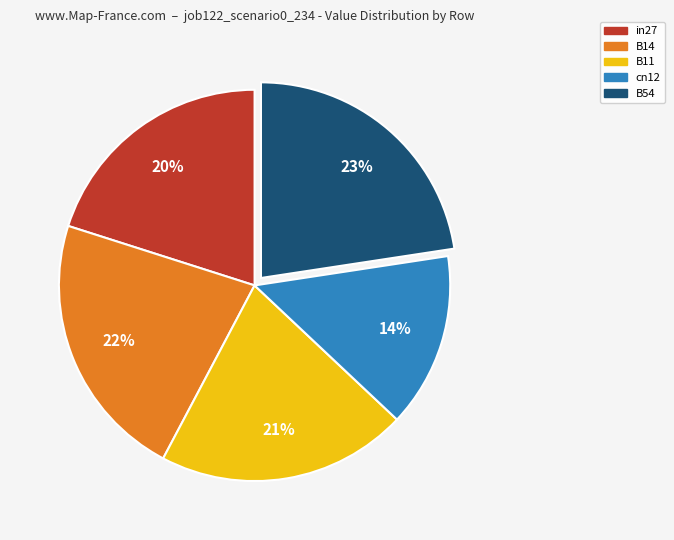

To the nearest percent, what is the difference between the B11 and B14 slice percentages?

1%